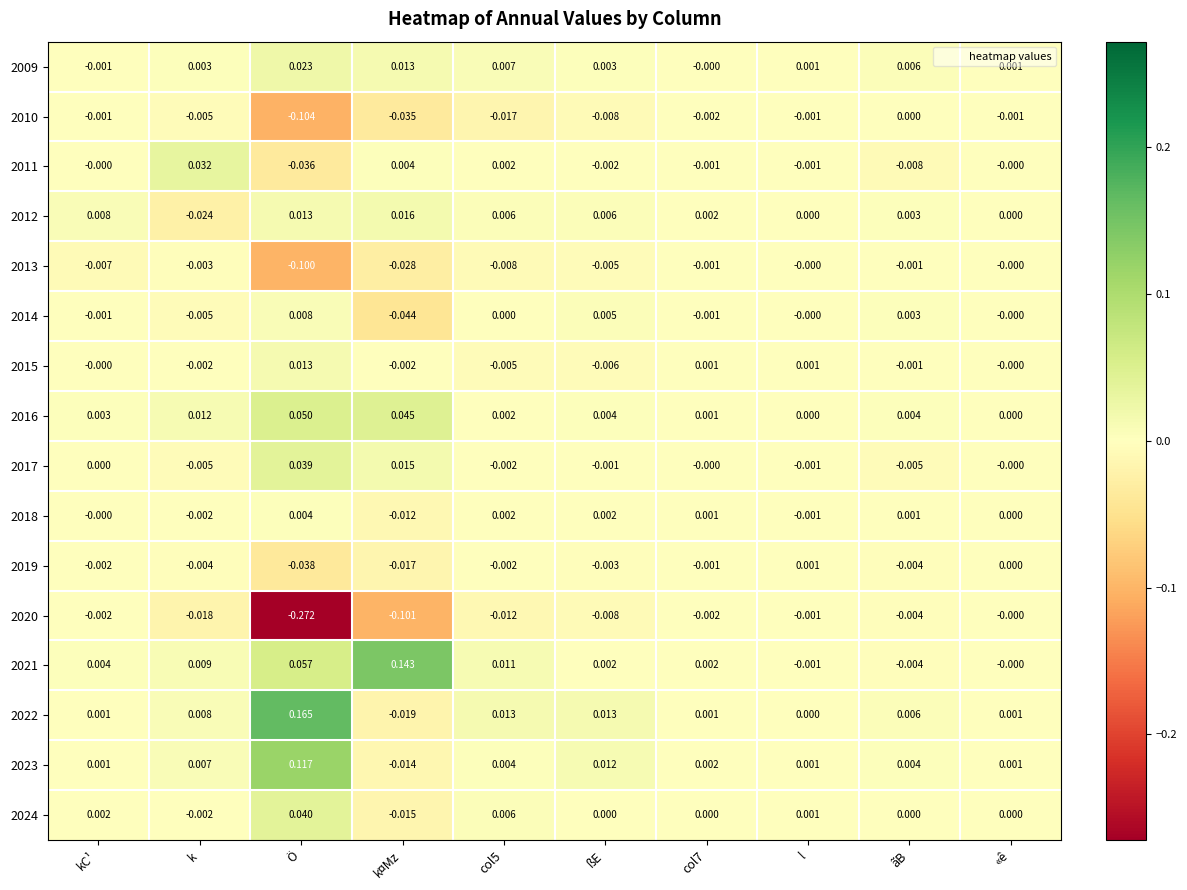

At which category is the sum across all series the highest?

ßE